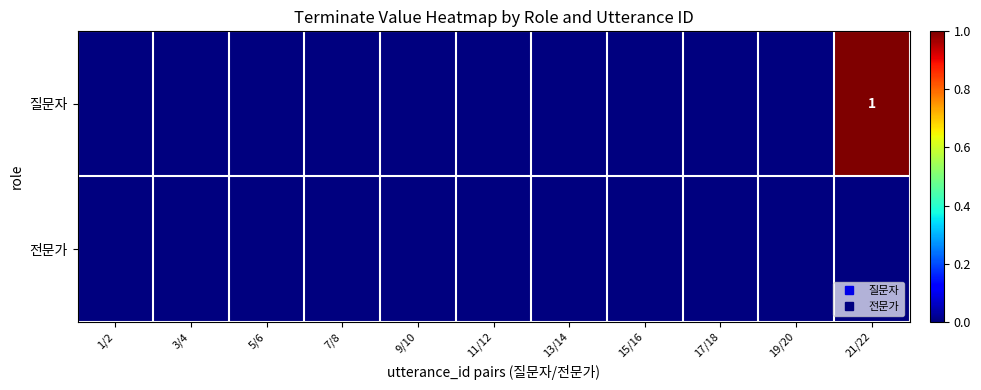

List the series in order of their peak value, lowest first.

전문가, 질문자